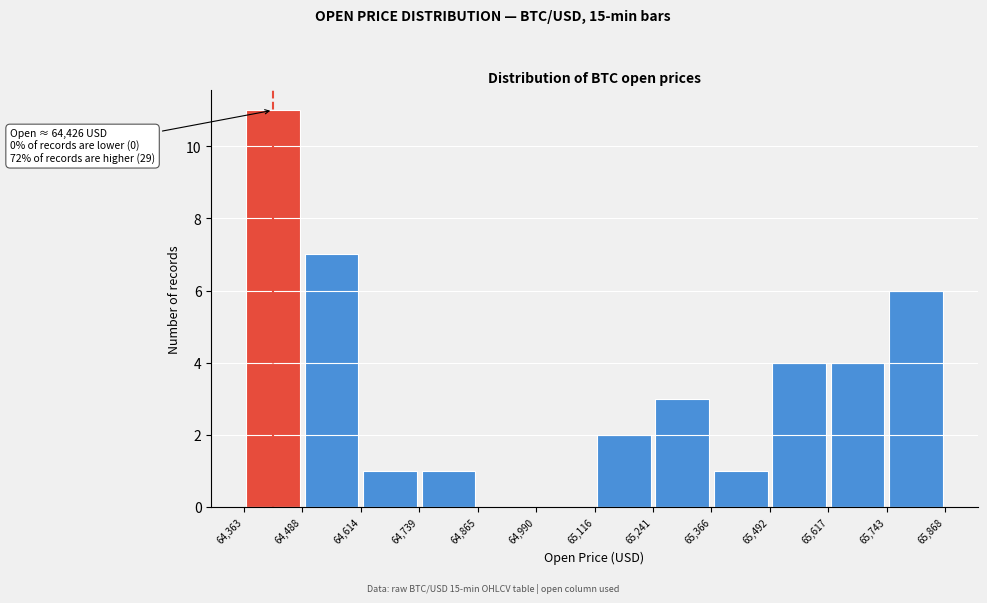

Over which range of the x-axis is the bar tallest?

64,363 to 64,488